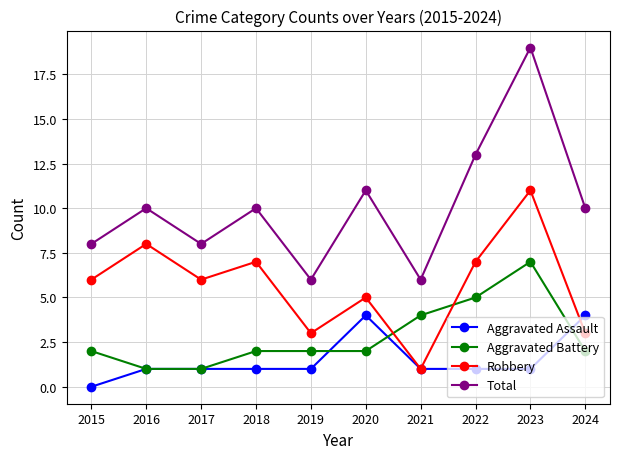

How many categories are shown in the chart?

10